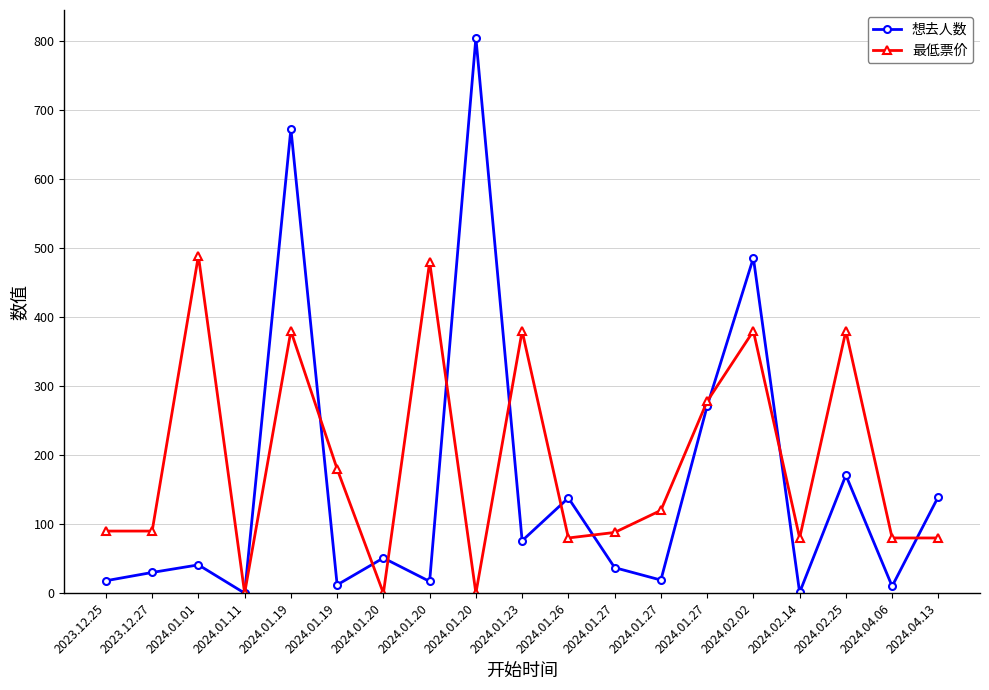

Which series has the largest total across all categories?

最低票价